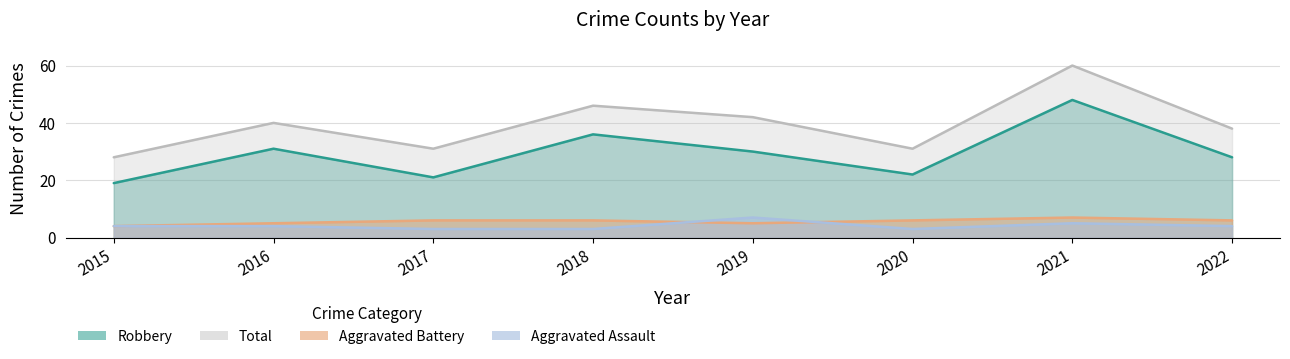

Between 2016 and 2020, which is larger?

2016